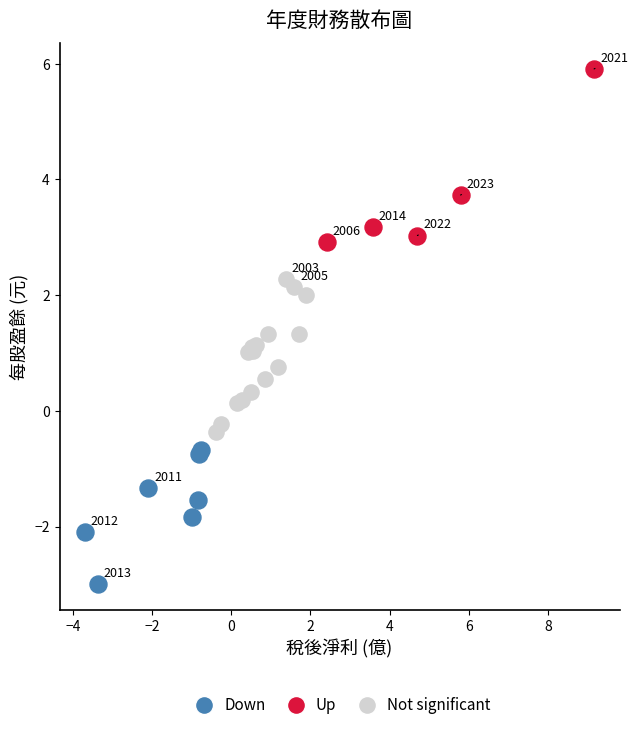

Which series reaches the minimum Y coordinate?

Down